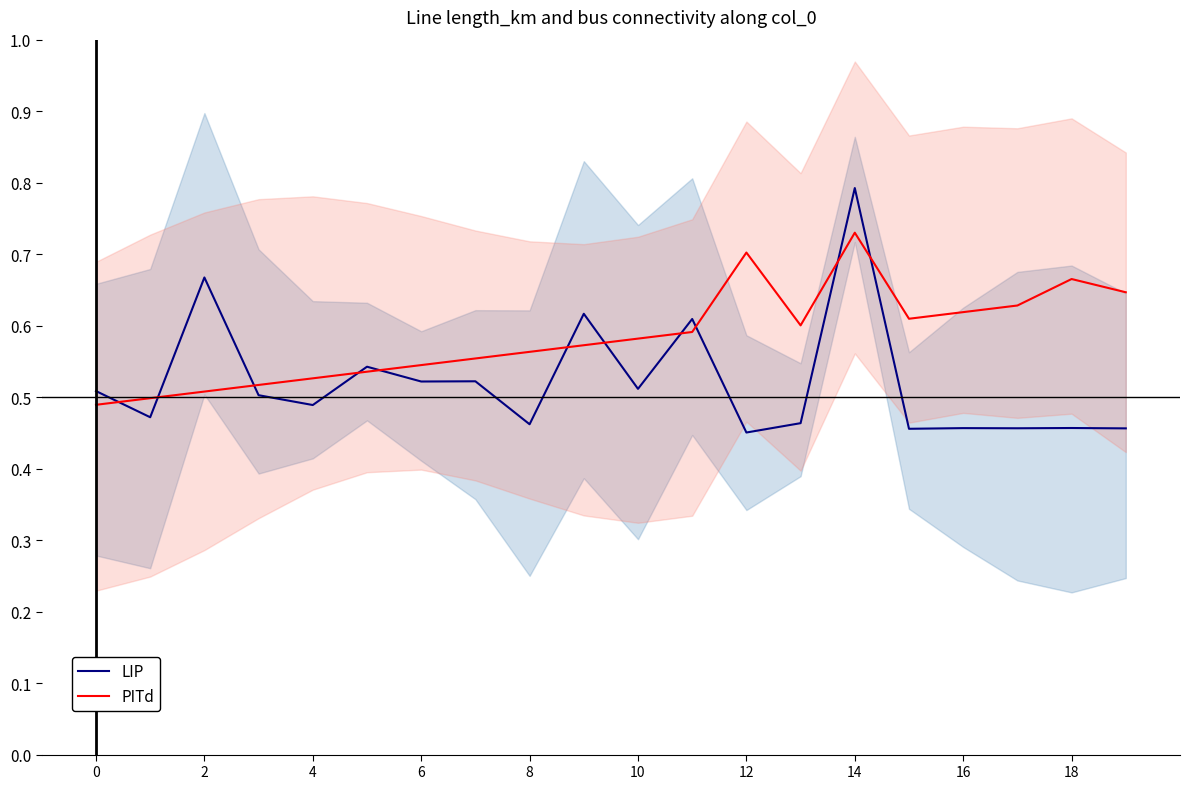

Is it true that PITd equals 0.2 at 4?

False